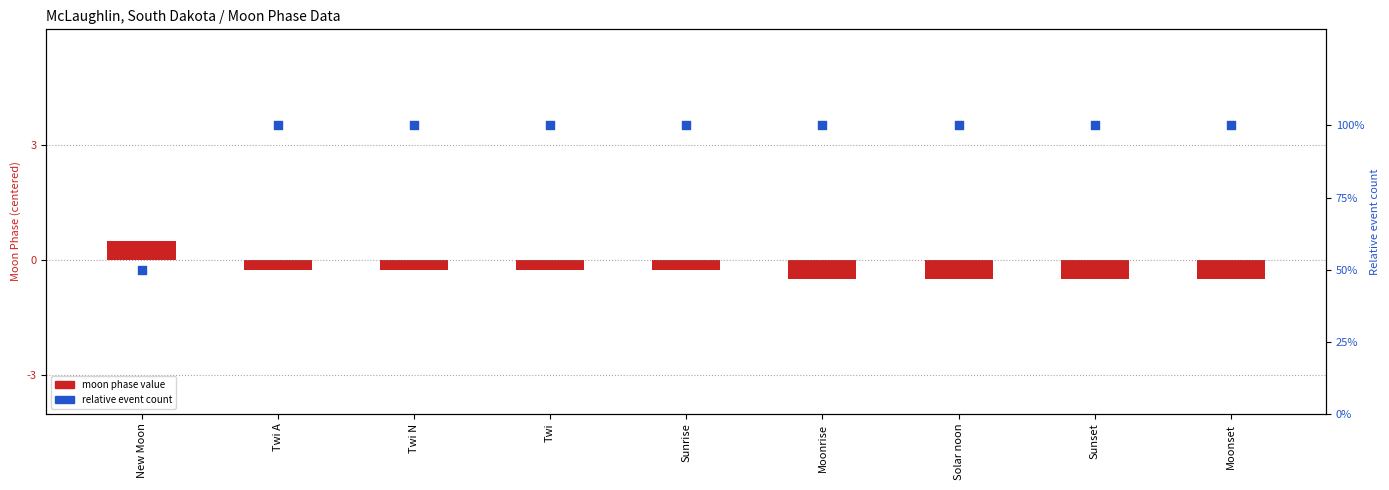

Is the value of Relative event count at Twi A greater than the value of Moon Phase (centered) at New Moon?

Yes